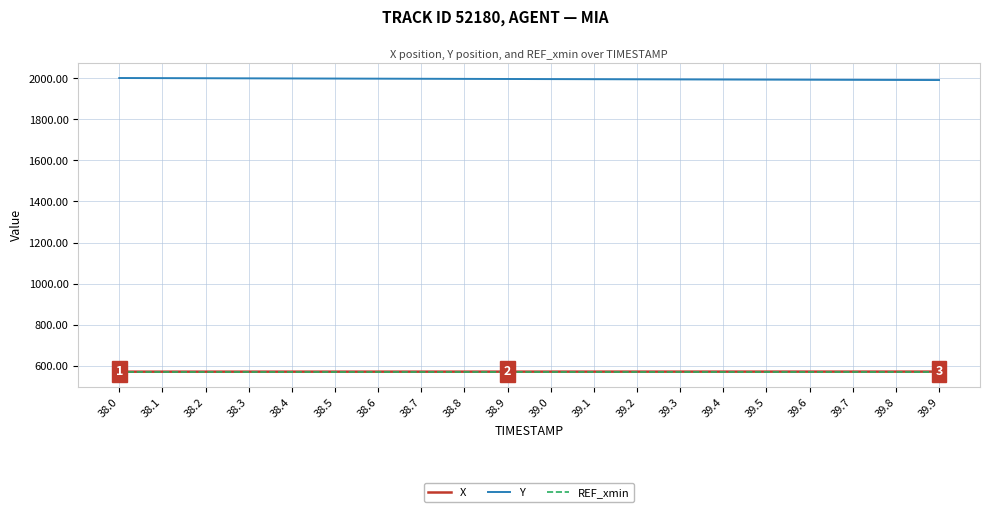

Is it true that Y equals 1991.6 at 39.9?

True